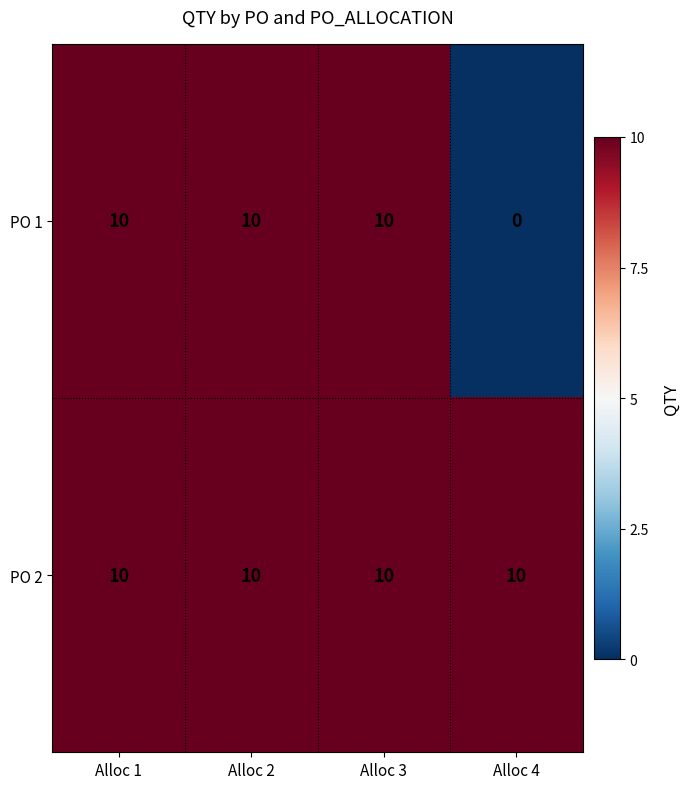

True or false: PO 1 has a value of 6 at Alloc 4.

False